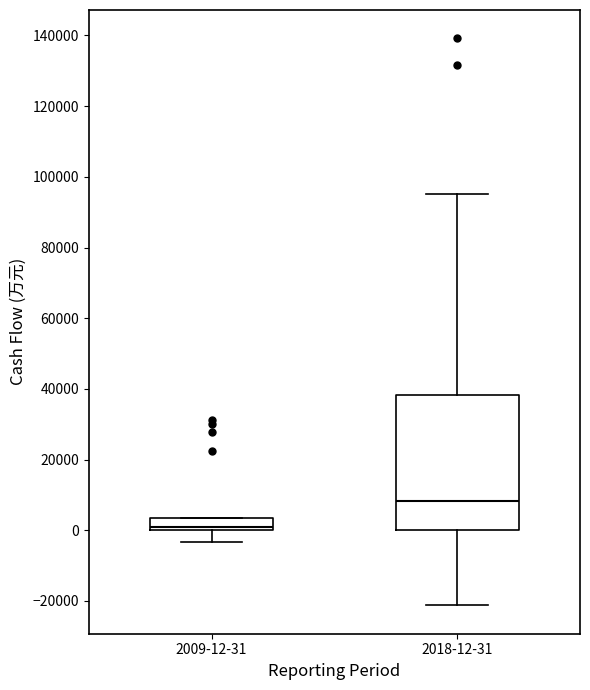

Which box is the tallest, from its lower edge to its upper edge?

2018-12-31